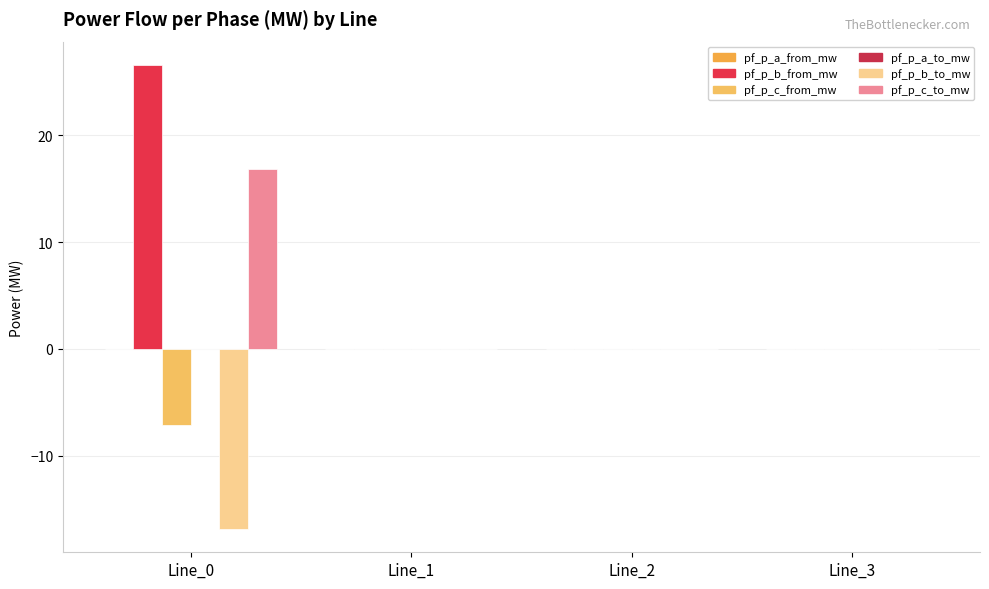

What is the difference between the pf_p_b_from_mw values at Line_1 and Line_0?

26.6